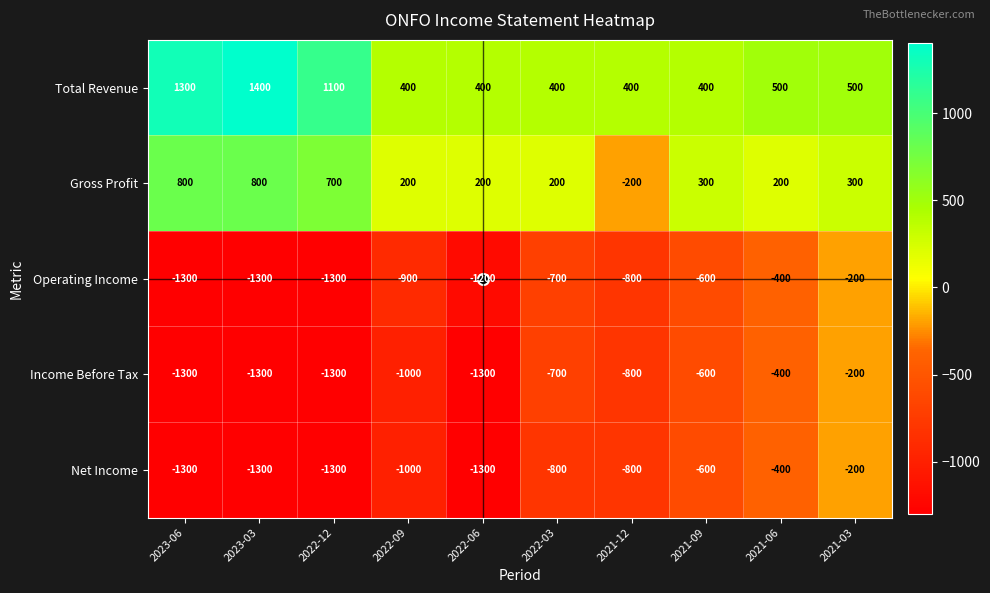

What is the sum of all Gross Profit values?

3500